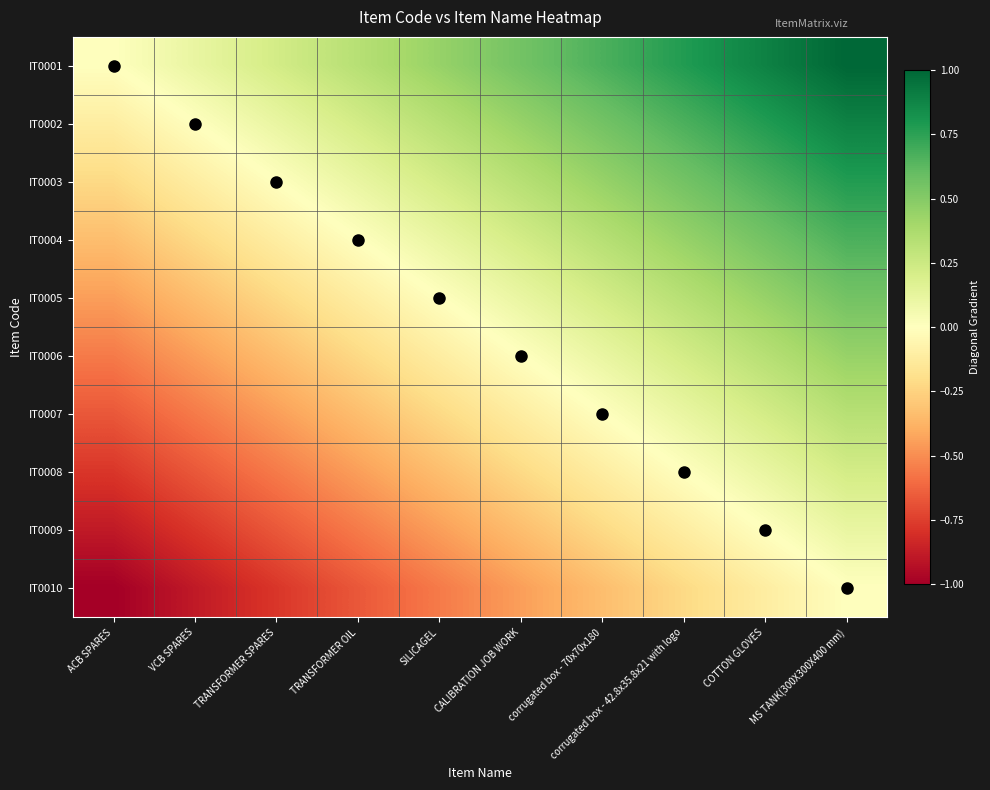

Which category has the highest value across all series?

MS TANK(300X300X400 mm)